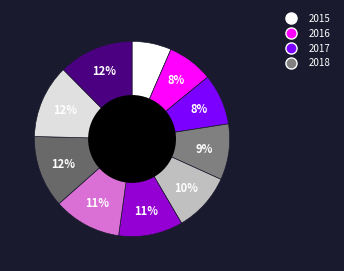

How many segments does this pie chart have?

10